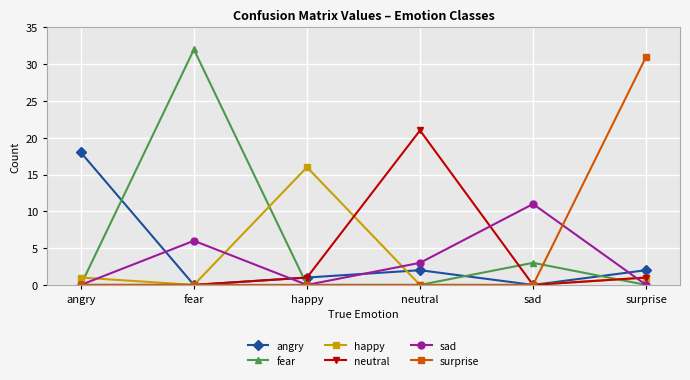

Which series ends up on top after the final intersection of fear and angry?

angry